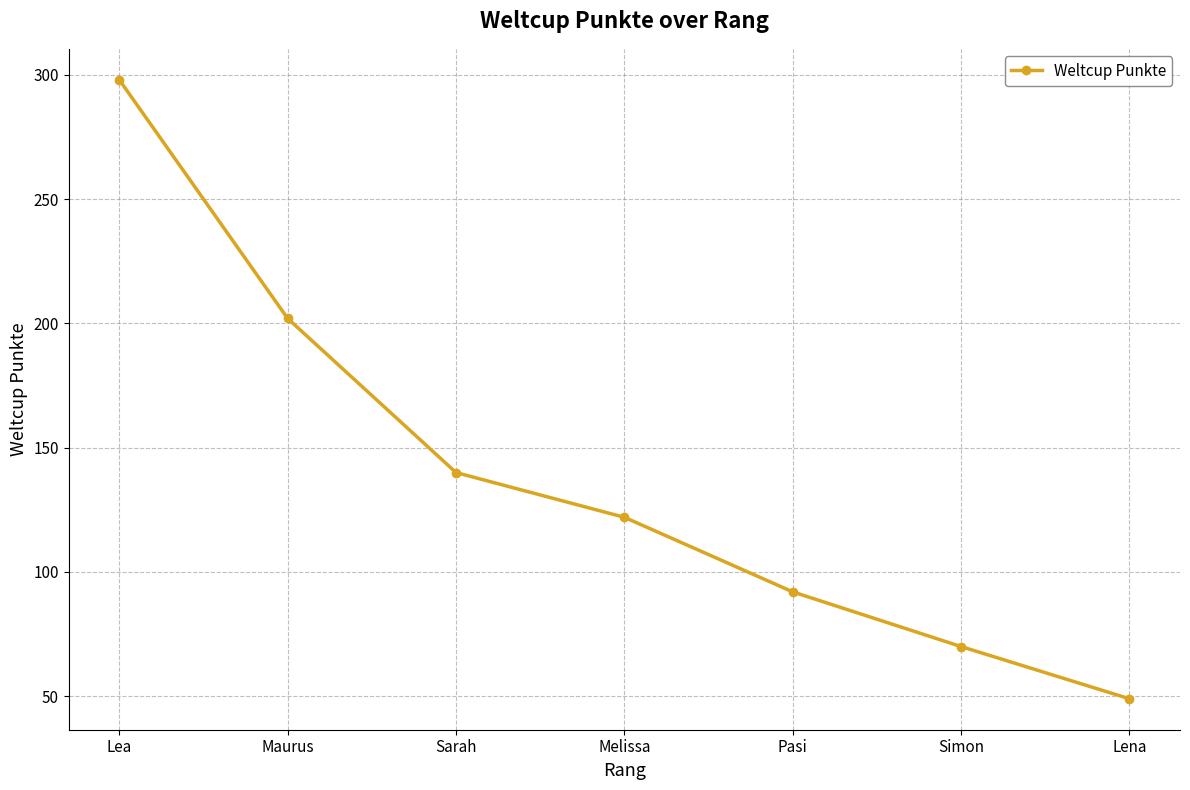

What is the change in value from Lea to Maurus?

-96